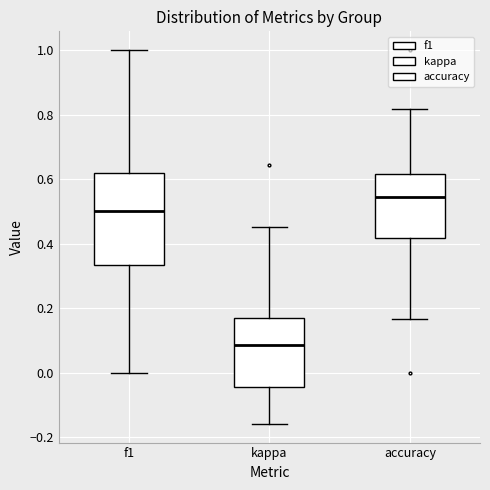

Which box has the highest median line?

accuracy